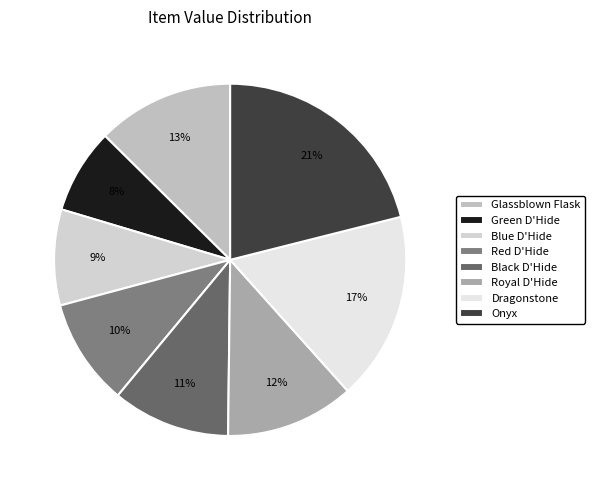

To the nearest percent, what percentage of the pie is Blue D'Hide?

9%